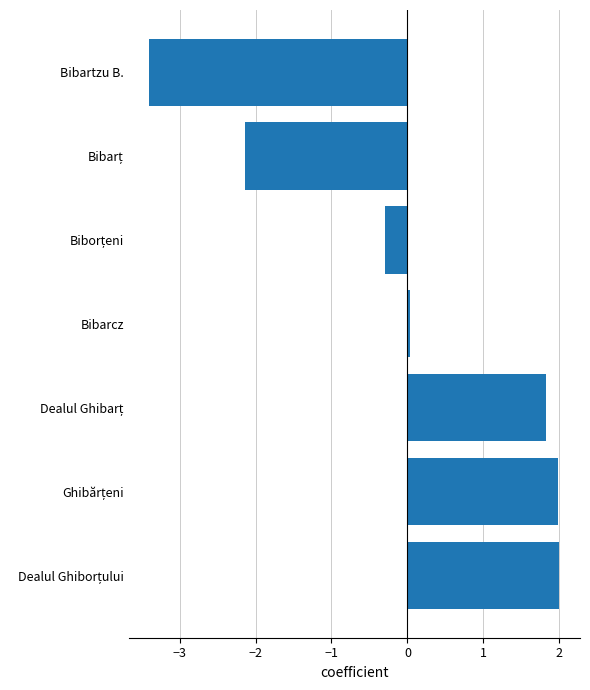

Does the chart contain stacked bars?

No